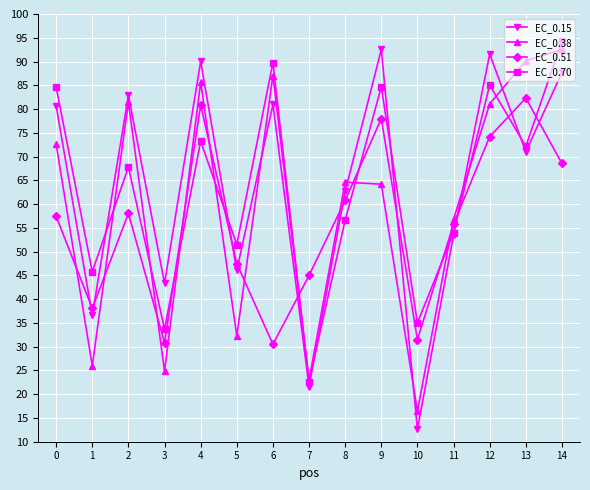

What is the value of the EC_0.51 point at the 4th from the left?

30.8